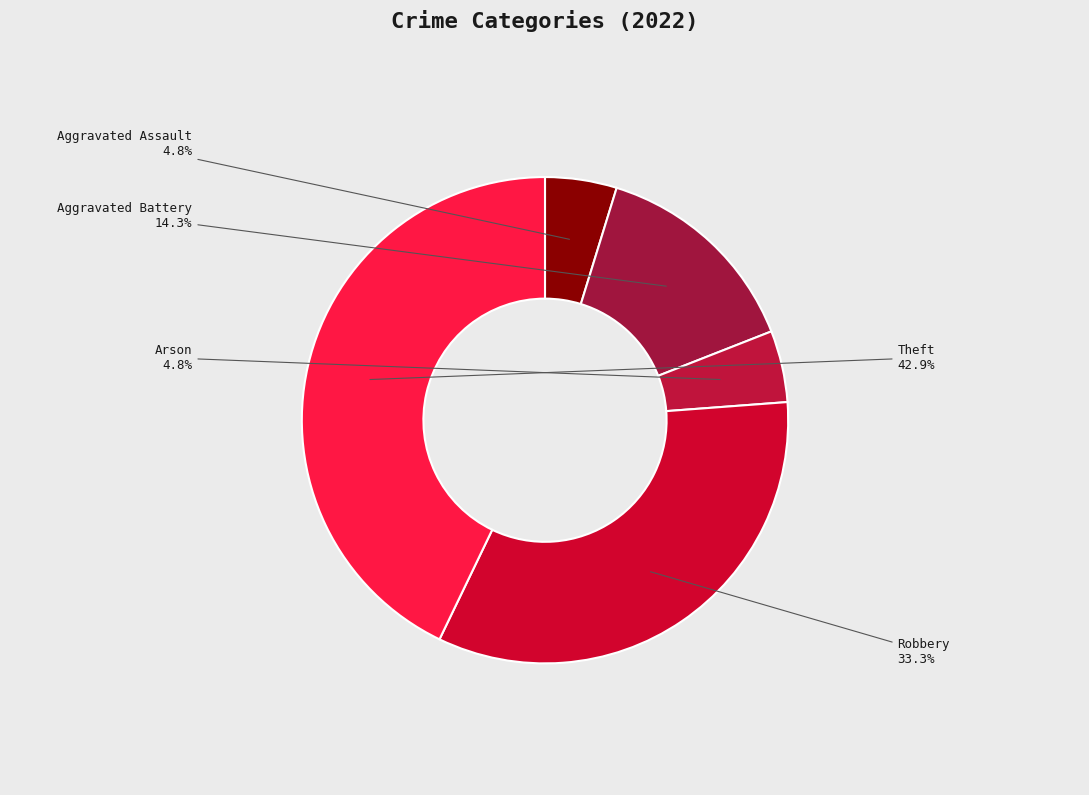

Is it true that Aggravated Battery is 7% of the pie?

False